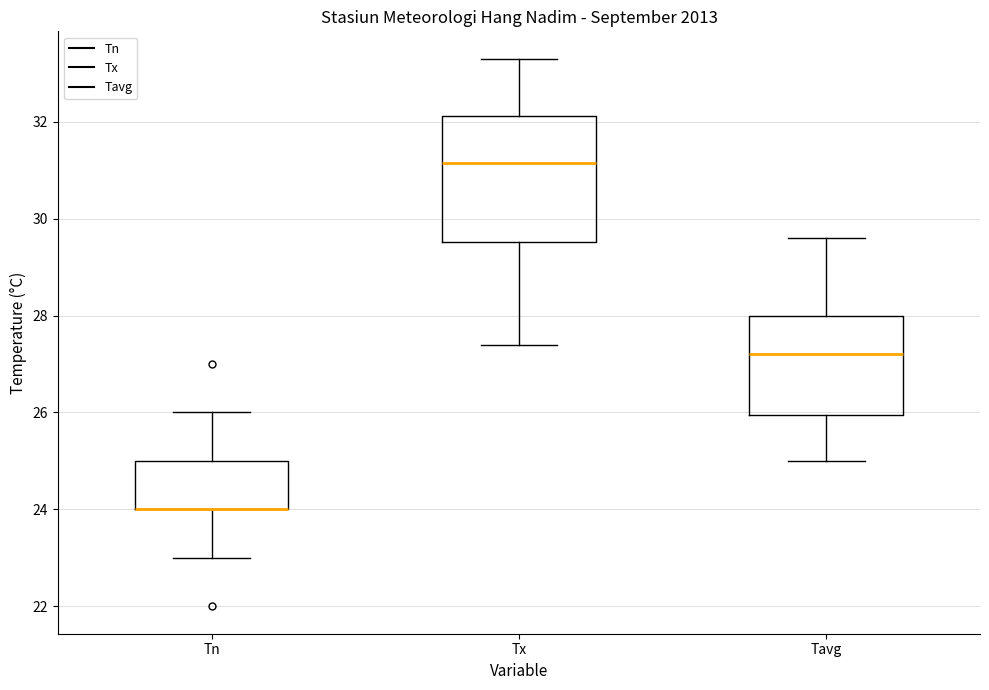

Reading left to right, read every box against the y-axis: the position of its median line, the range the box covers, and the ends of its whiskers. The values are not printed on the chart, so give them approximately, as read against the axis.

Tn: median 24.0 (drawn on the box's lower edge), box 24.0 to 25.0, whiskers 23.0 to 26.0
Tx: median 31.2, box 29.6 to 32.2, whiskers 27.4 to 33.4
Tavg: median 27.2, box 26.0 to 28.0, whiskers 25.0 to 29.6